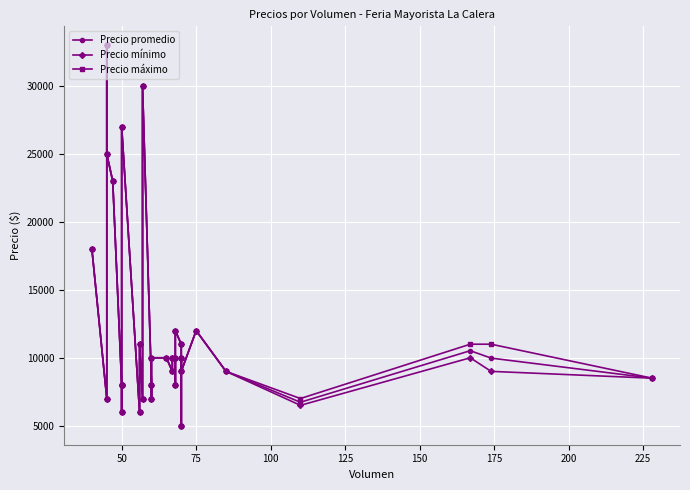

True or false: Precio promedio has more than 1 interior local peaks.

True